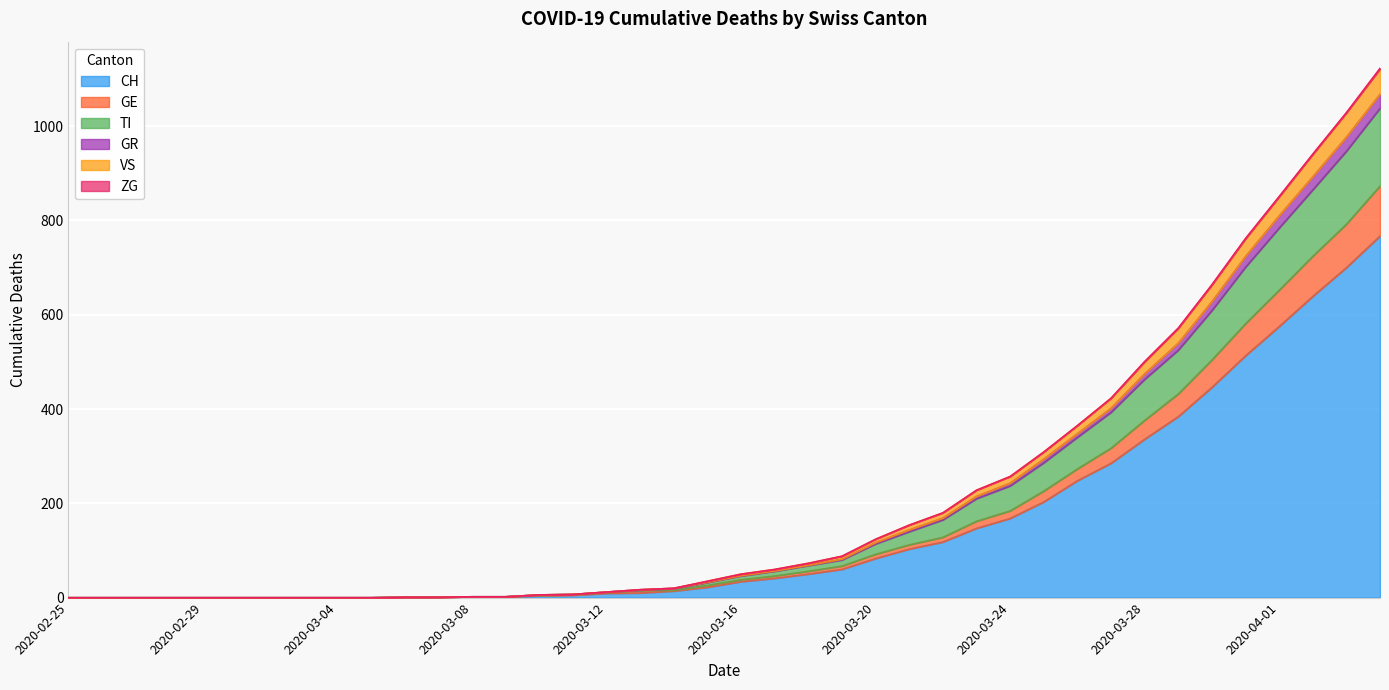

The TI series shows 3 at 2020-03-11. True or false?

False